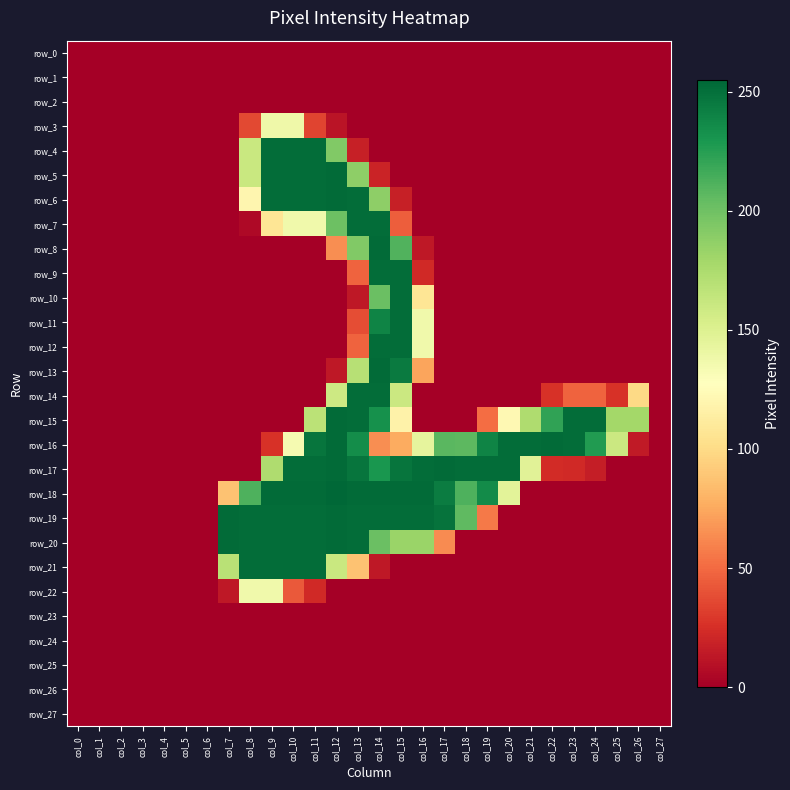

List the labels in order of row_9 value, largest first.

col_14, col_15, col_13, col_16, col_0, col_1, col_2, col_3, col_4, col_5, col_6, col_7, col_8, col_9, col_10, col_11, col_12, col_17, col_18, col_19, col_20, col_21, col_22, col_23, col_24, col_25, col_26, col_27